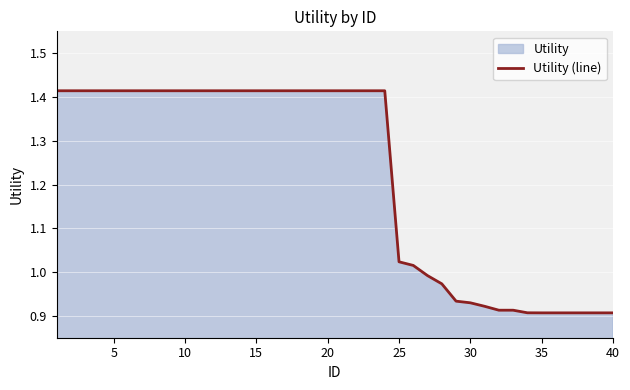

What is the smallest value displayed?

0.9